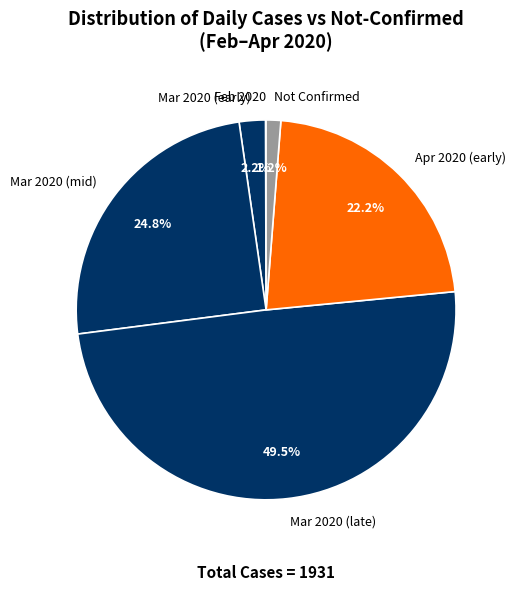

Between Apr 2020 (early) and Not Confirmed, which is larger?

Apr 2020 (early)